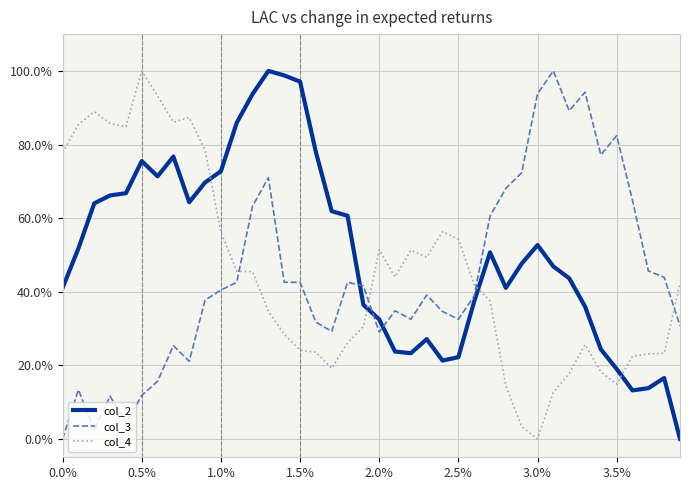

What is the difference between the maximum and minimum values in the col_4 series?

100.0